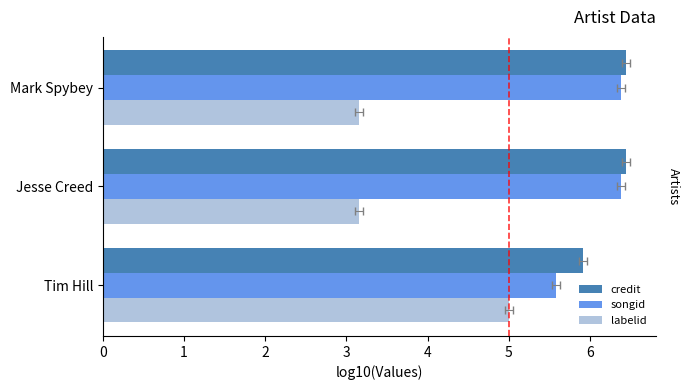

What are all the series names shown in the legend?

credit, songid, labelid